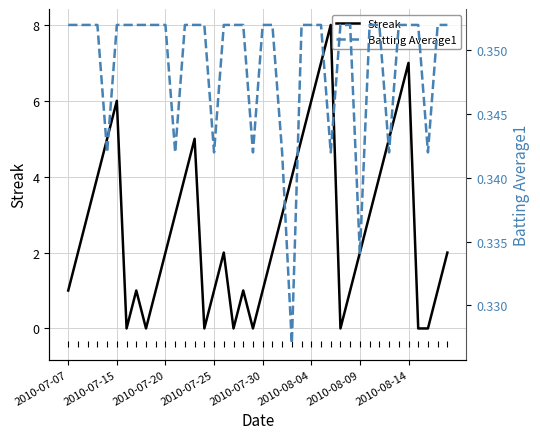

Count the number of categories in the chart.

40